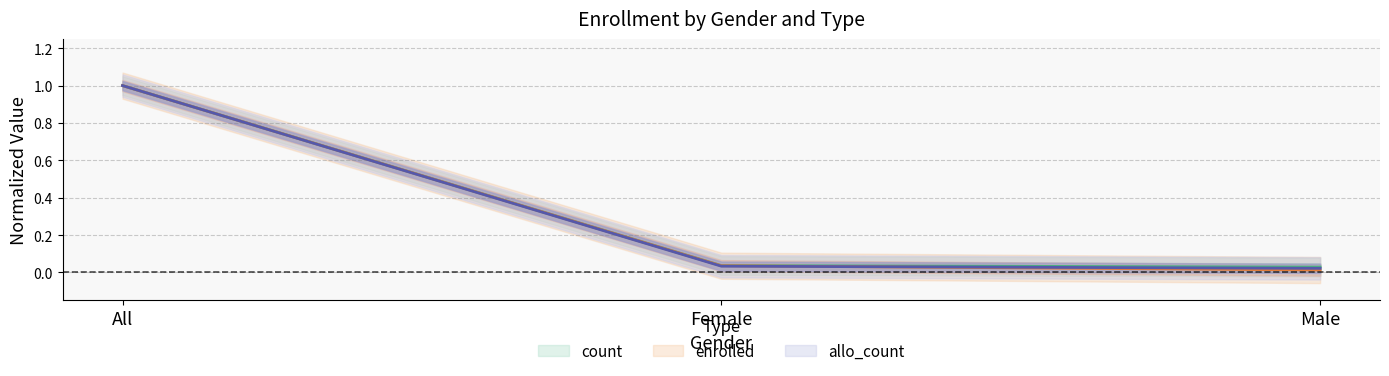

Does the chart display data point markers on the line(s)?

No